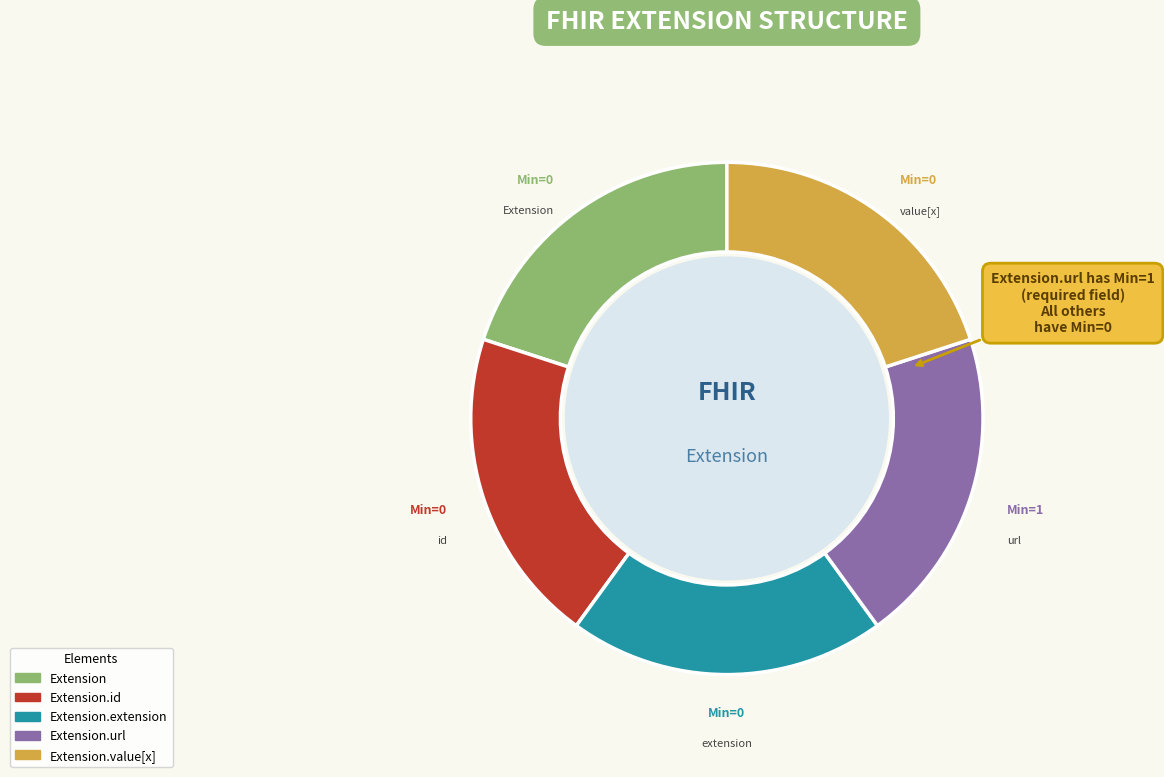

Is it true that Extension.value[x] is 20% of the pie?

True